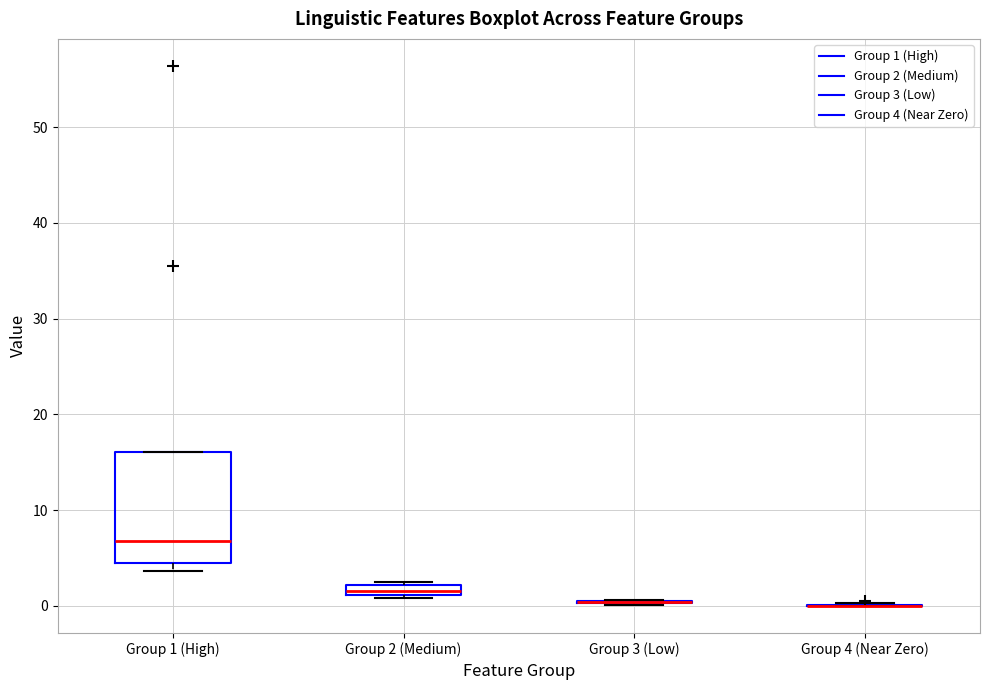

Comparing the boxes themselves (not the whiskers), which one is the tallest?

Group 1 (High)